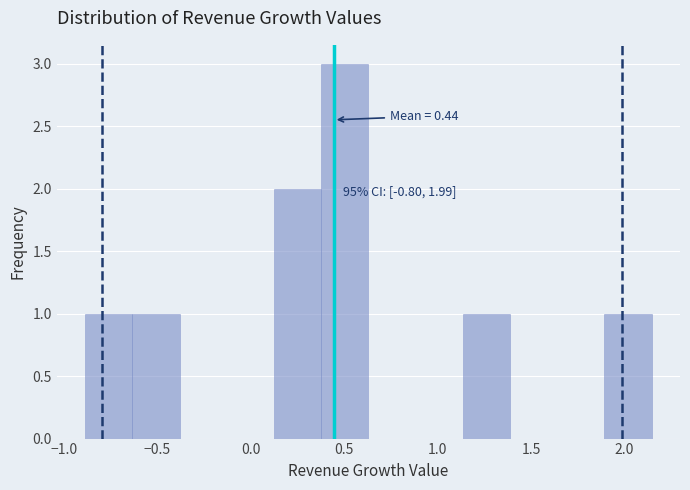

Over which range of the x-axis is the bar tallest?

0.40 to 0.65